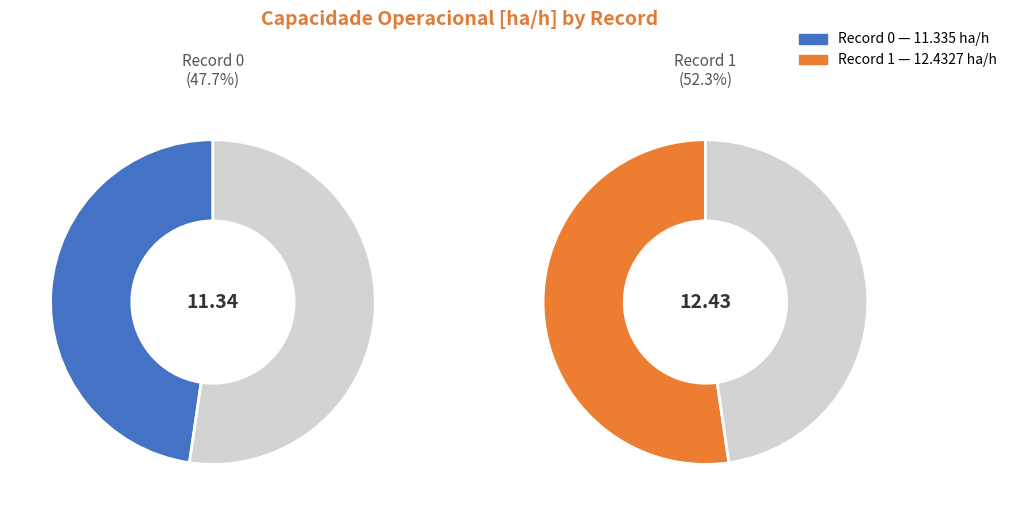

Is it true that 0 is 58% of the pie?

False